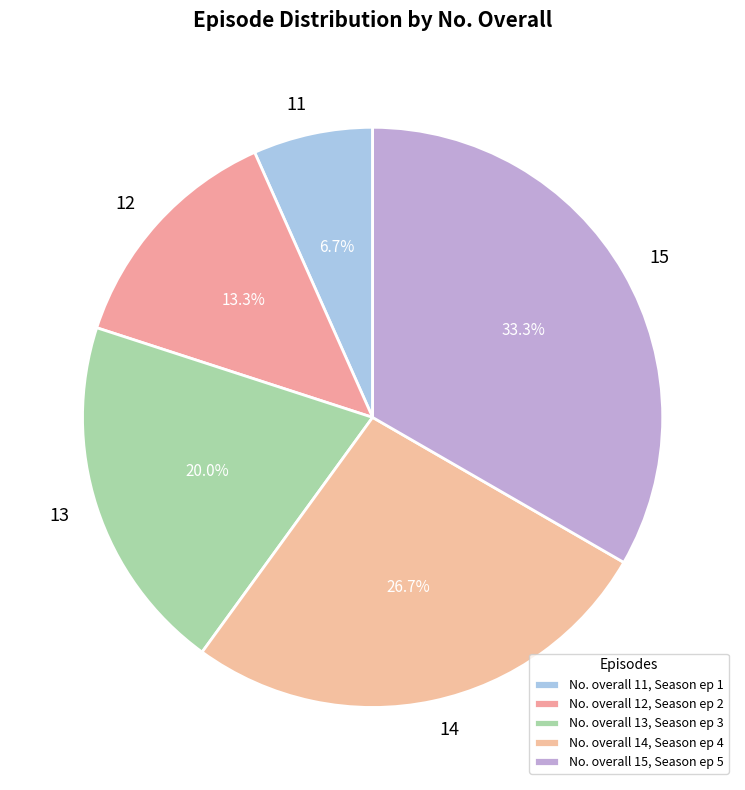

Approximately how many times larger is the value at 14 compared to 15?

0.8